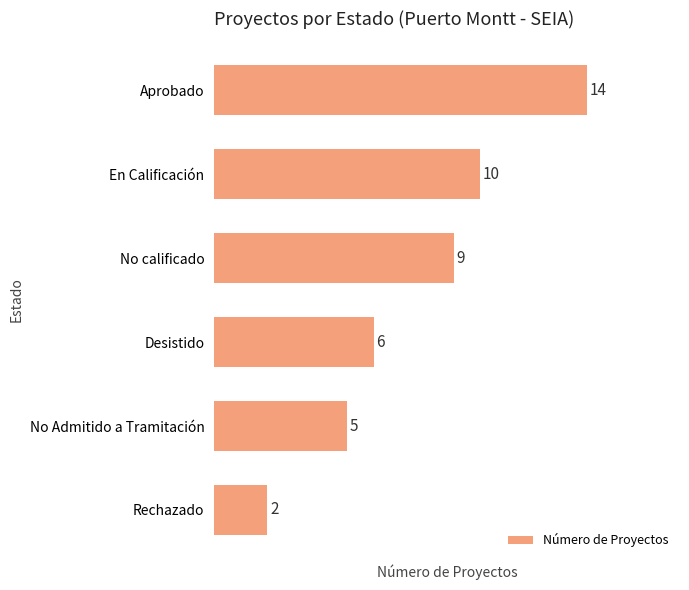

Reading top to bottom, transcribe all the data shown in this chart.

Aprobado=14	En Calificación=10	No calificado=9	Desistido=6	No Admitido a Tramitación=5	Rechazado=2